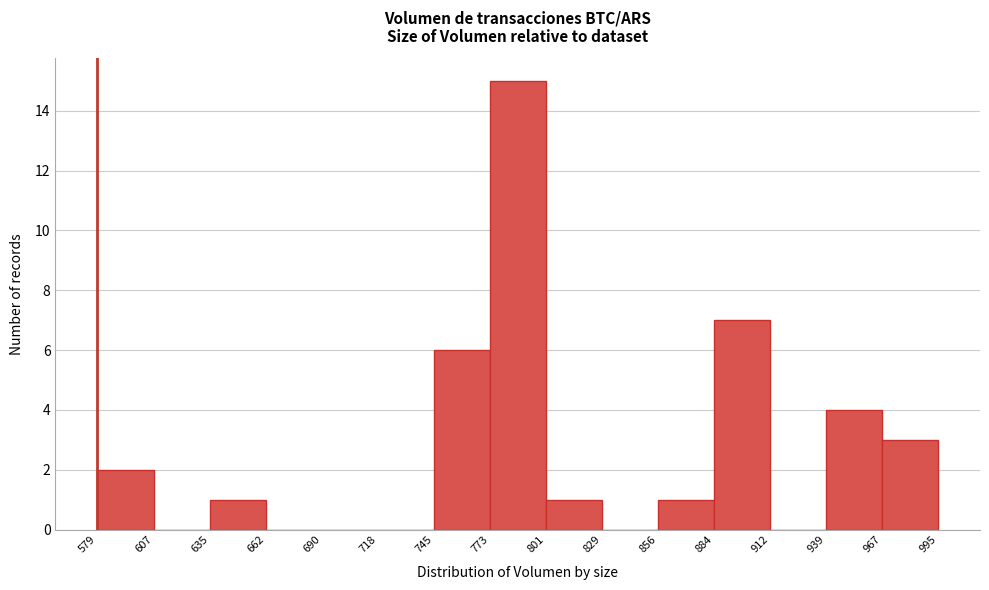

How tall is the bar that spans 635 to 662 on the x-axis? The values are not printed on the chart, so give them approximately, as read against the axis.

1